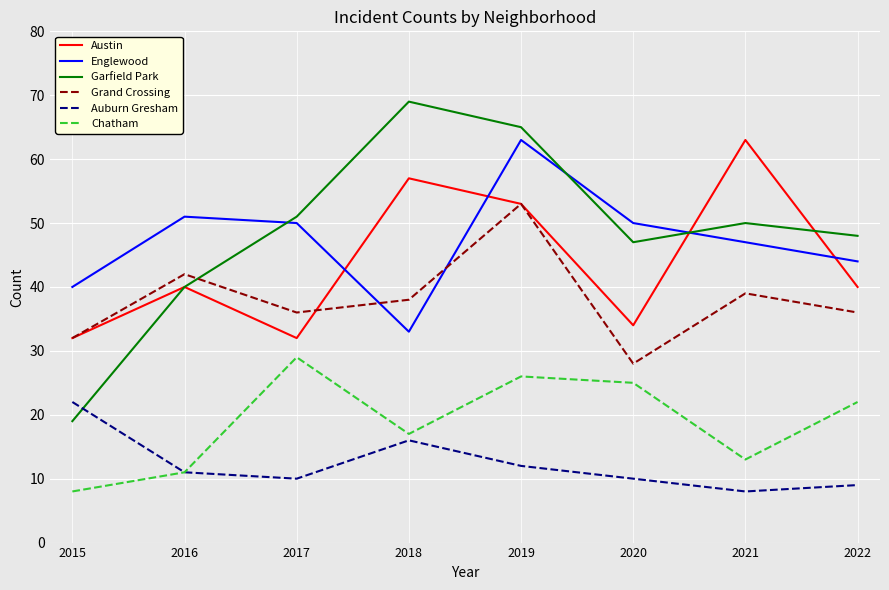

True or false: Grand Crossing and Garfield Park intersect in this chart.

True